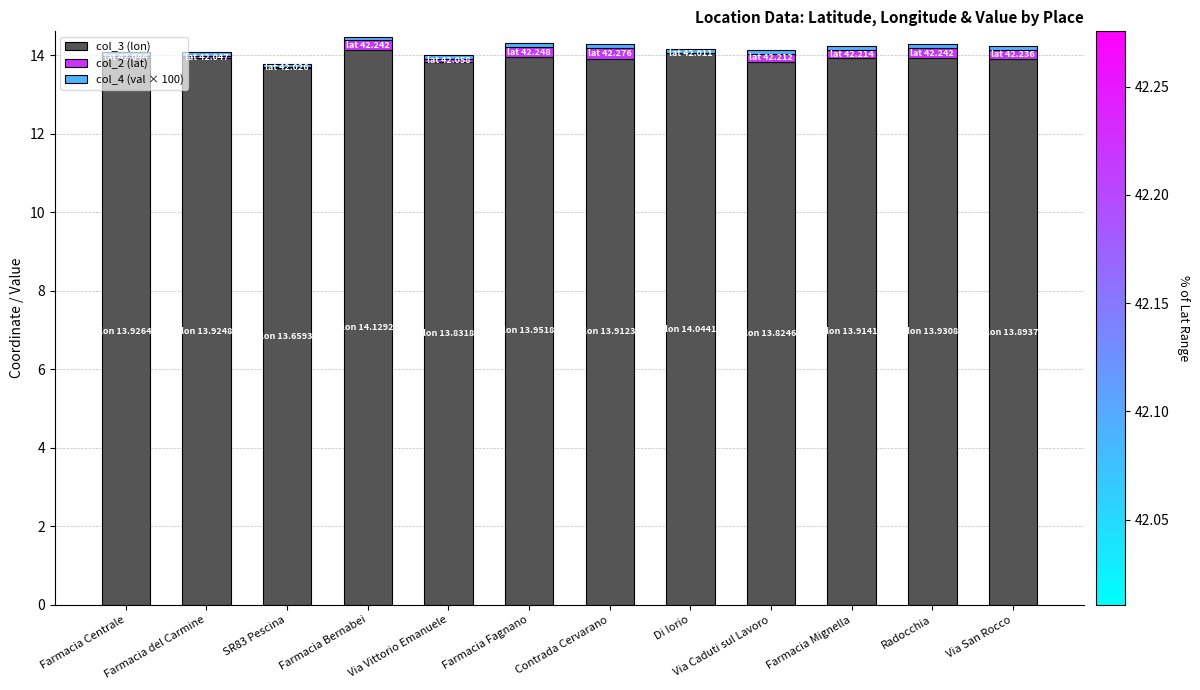

What is the highest value of the col_3 (lon) series?

14.1